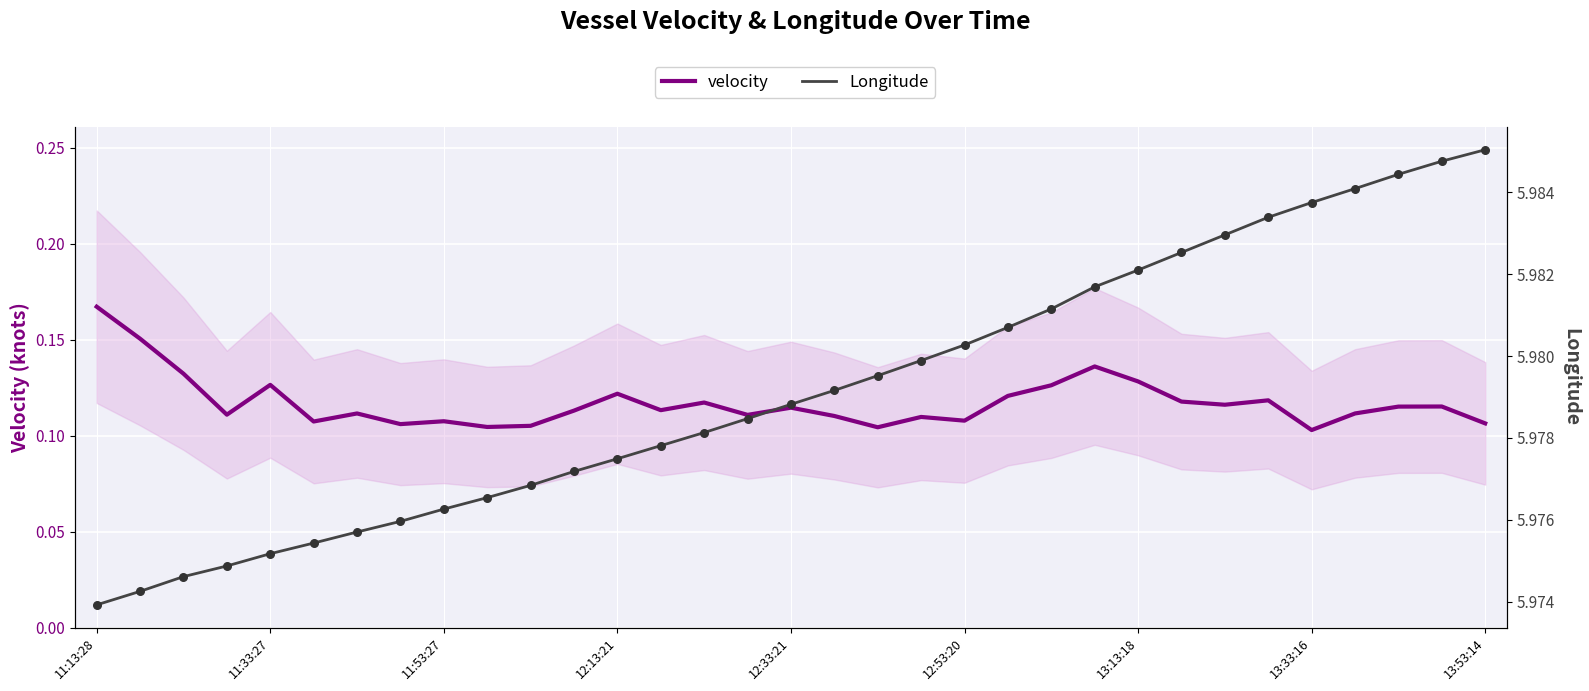

At how many categories does at least one series exceed 2?

33